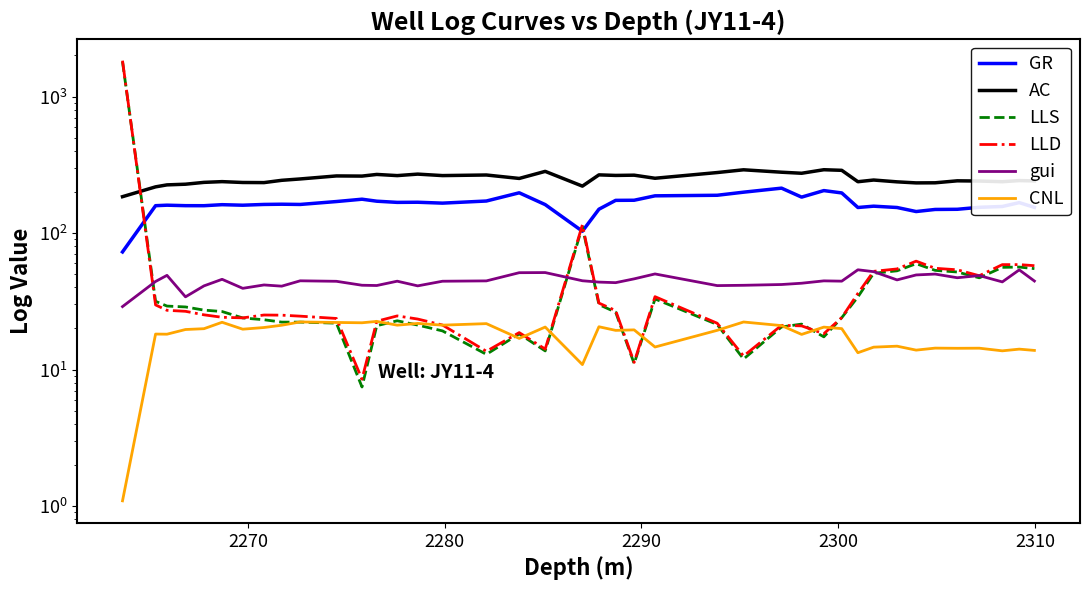

The AC series shows 457.4 at 24. True or false?

False